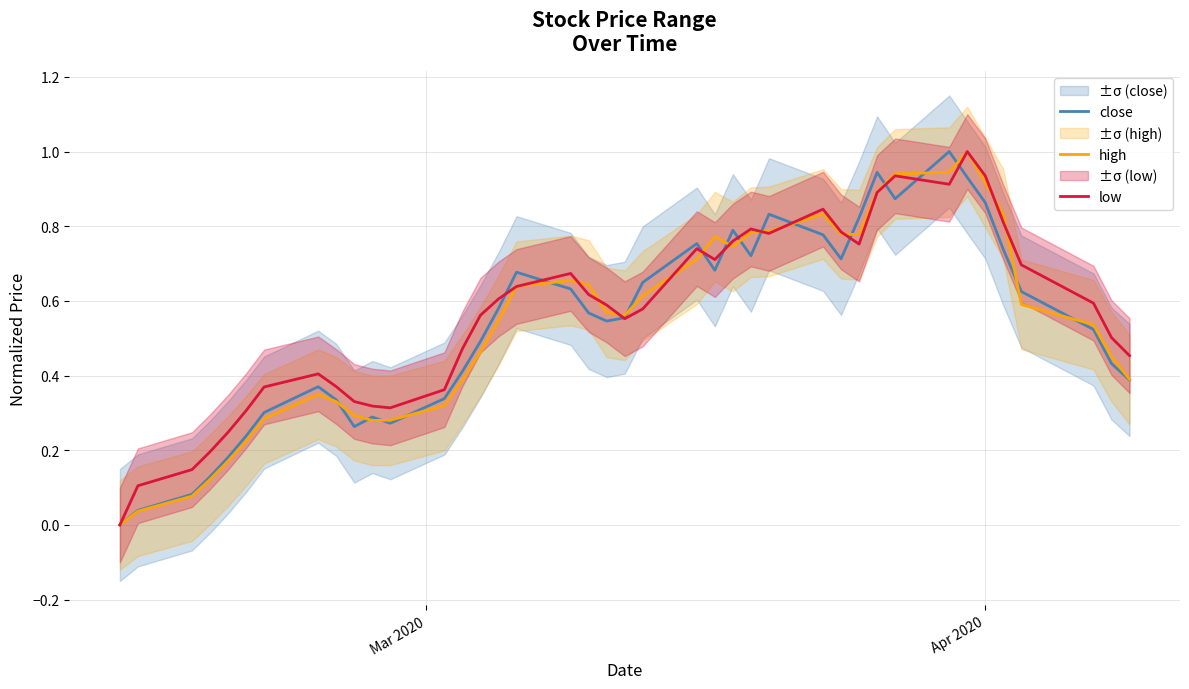

What is the maximum value for high?

1.0